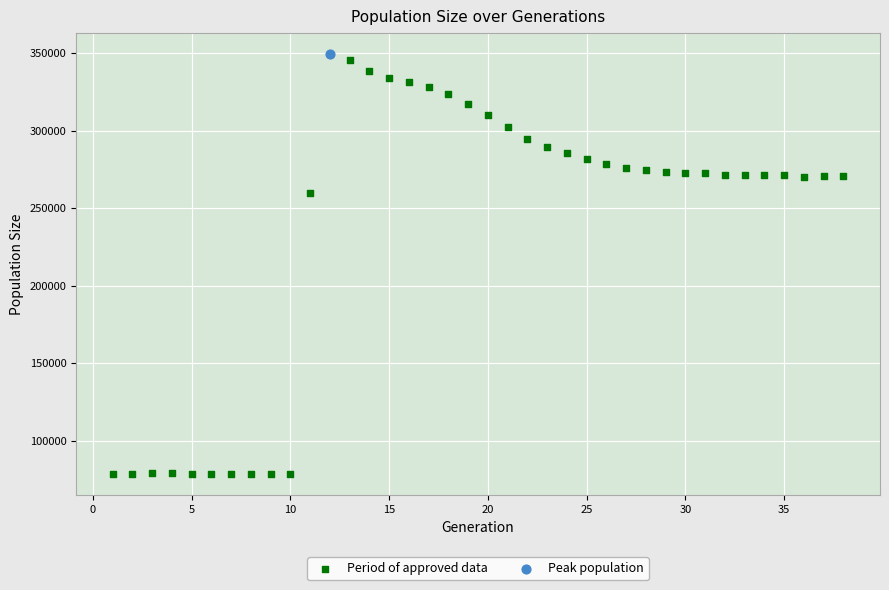

What are all the series names shown in the legend?

Period of approved data, Peak population